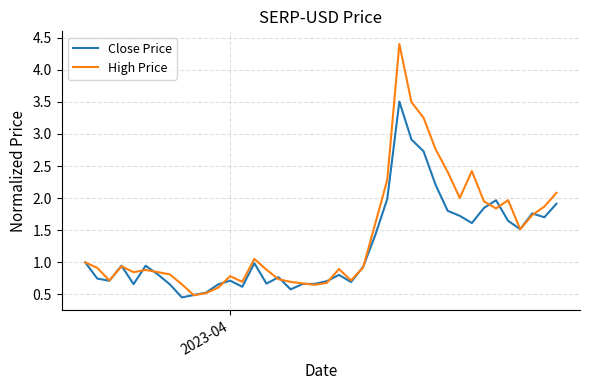

At how many categories does at least one series exceed 4?

1